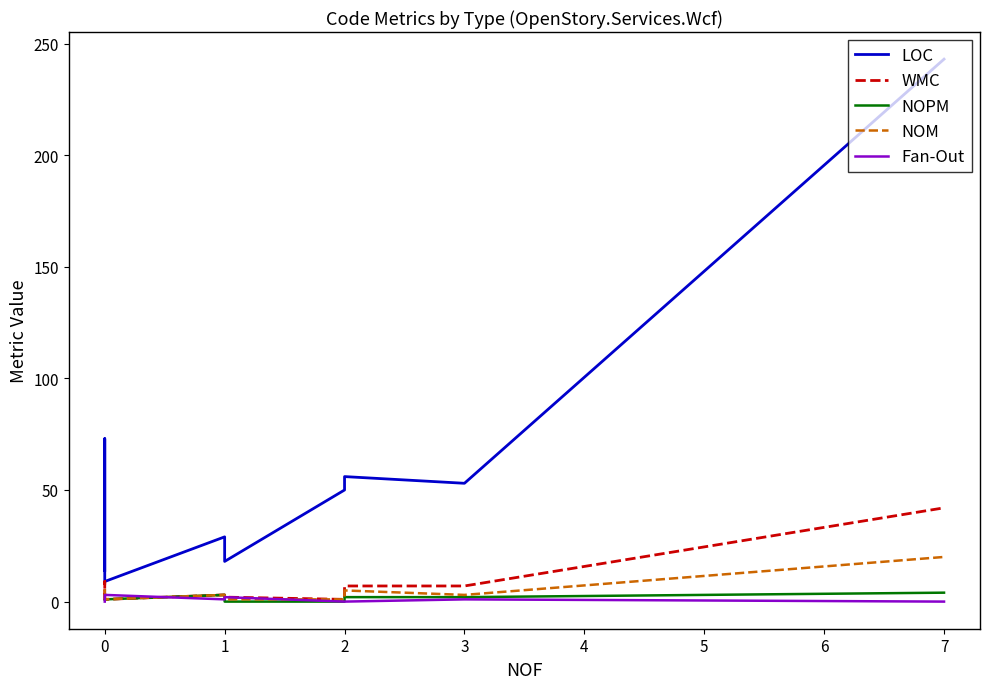

In WMC, how many points are higher than both neighbors (excluding endpoints)?

2